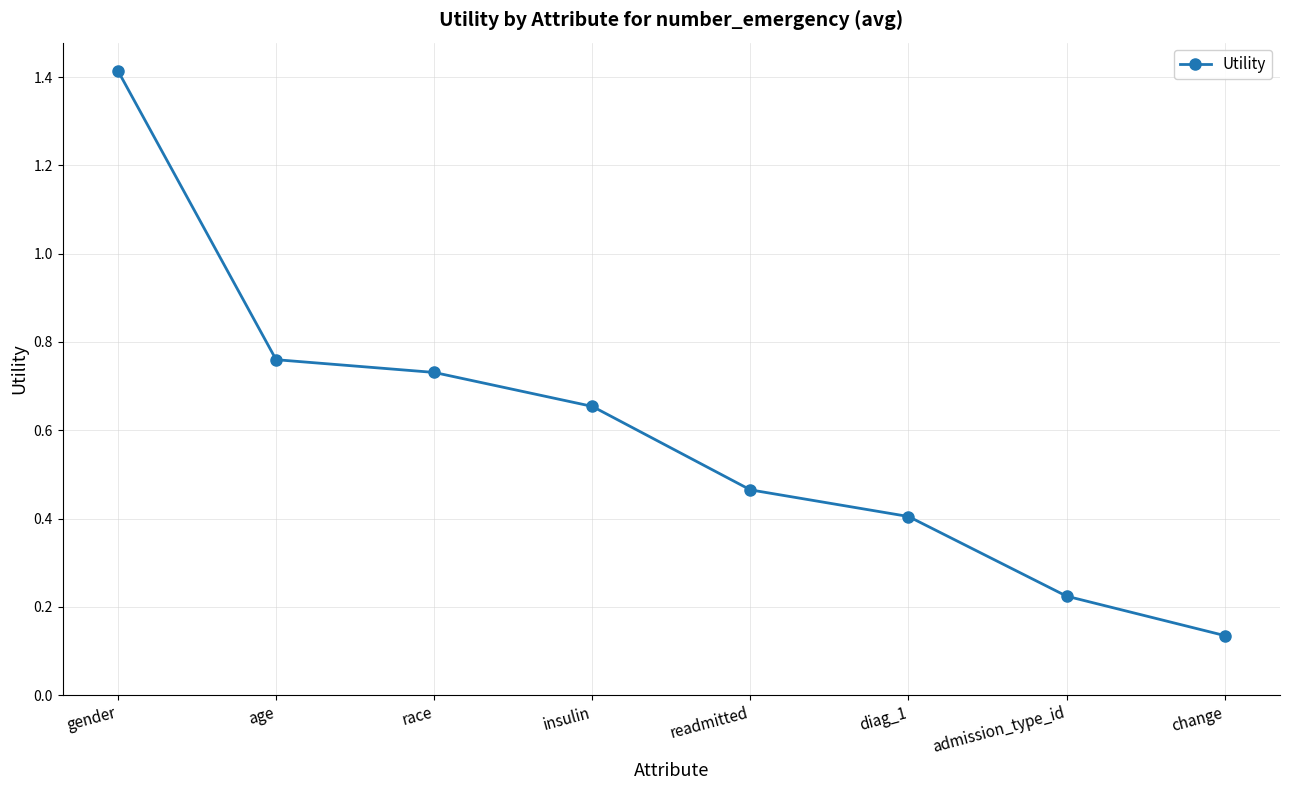

What is the sum of the values at diag_1 and insulin?

1.1